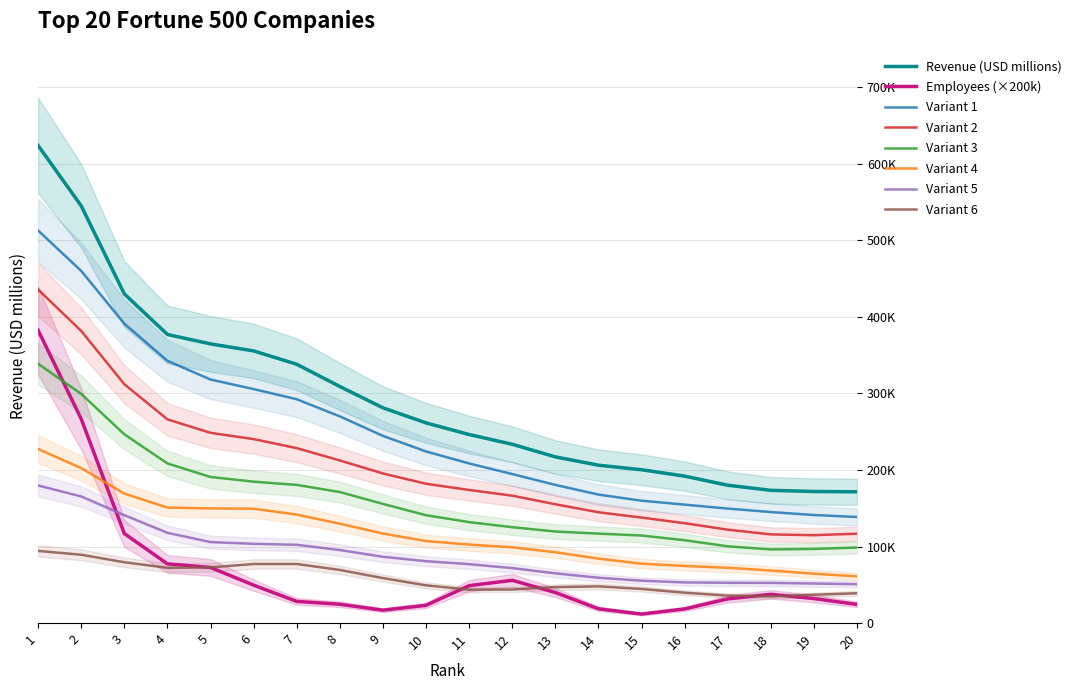

What is the value of the 2nd point from the left?

544915